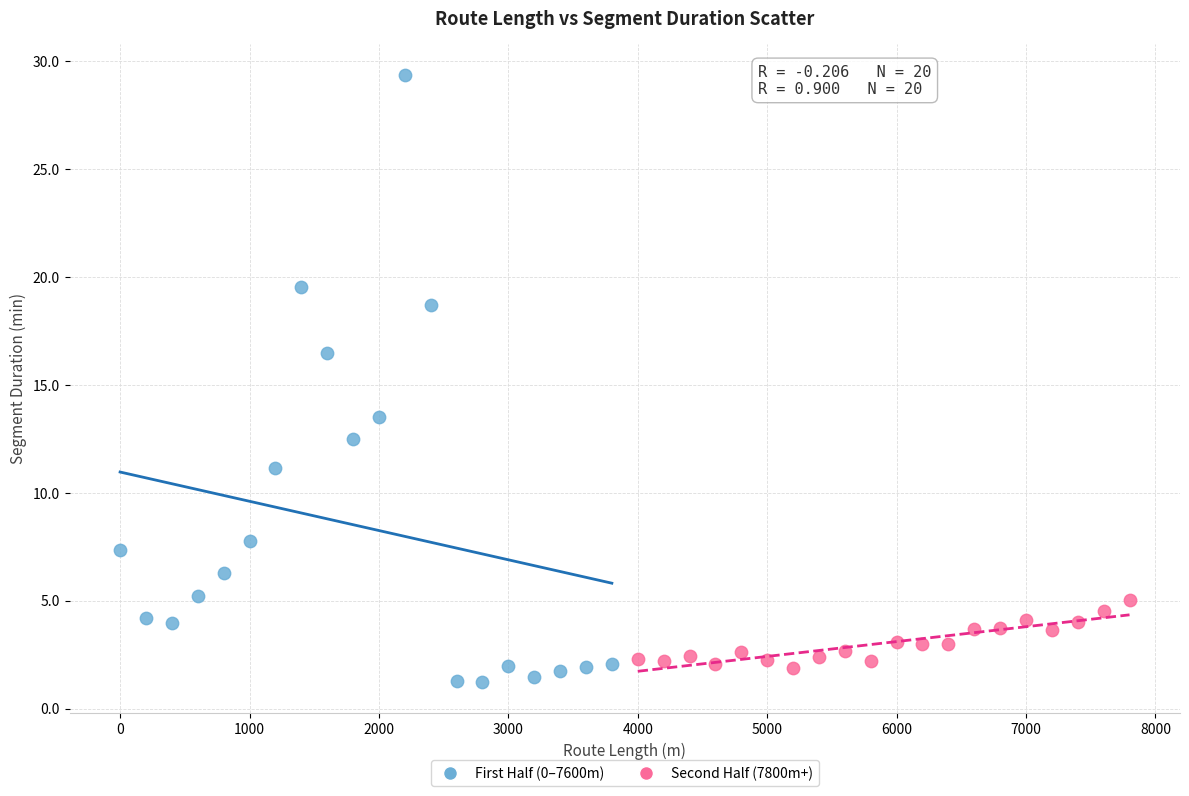

Which series has the largest Y range (max minus min)?

First Half (0–7600m)